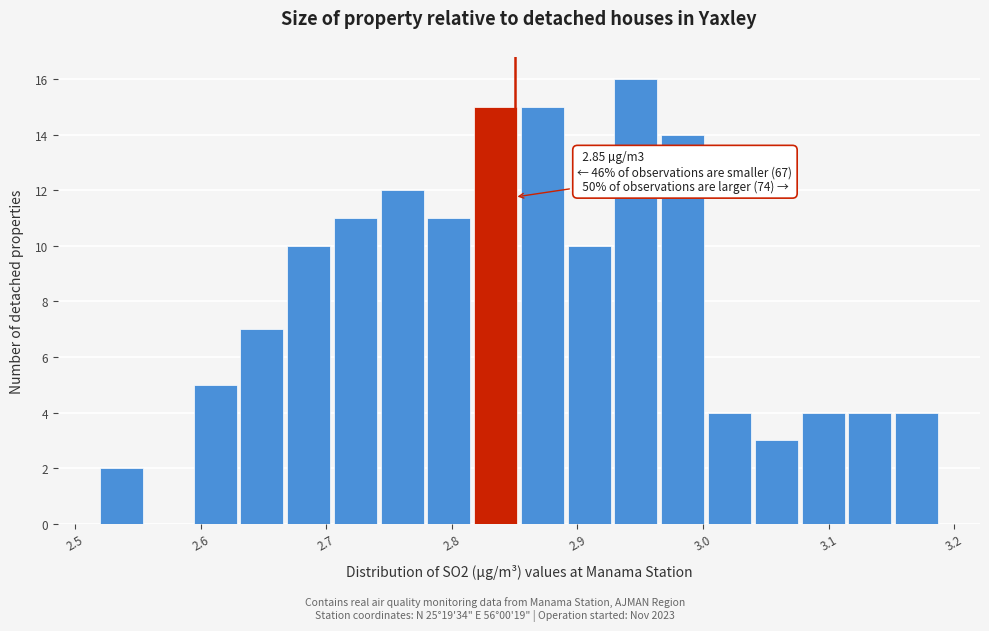

Read against the x-axis, roughly where is the centre of the tallest bar?

2.95